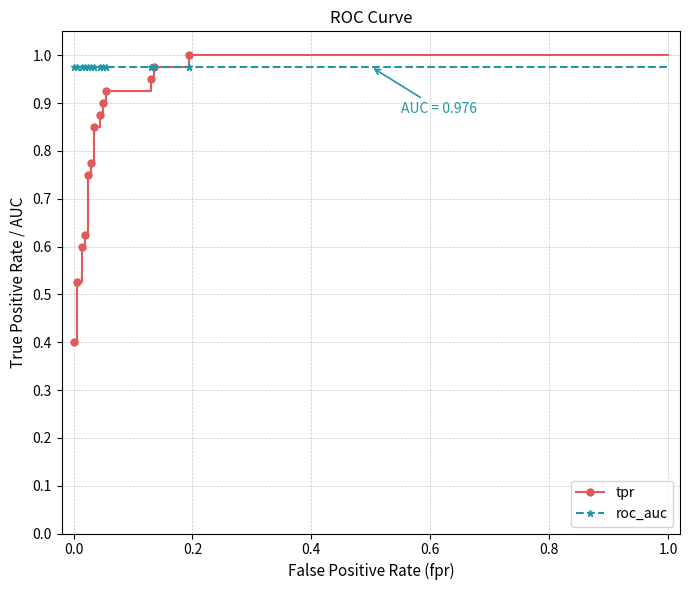

What is the maximum value shown in the chart?

1.0